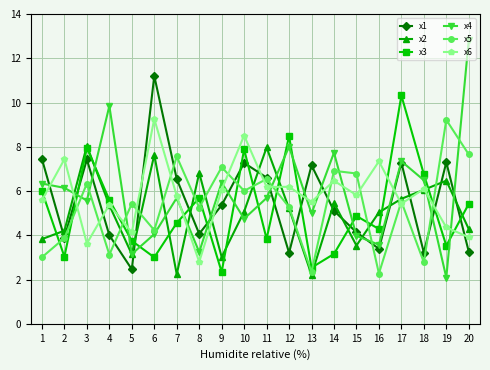

Which series changed the most between 2 and 19?

x5